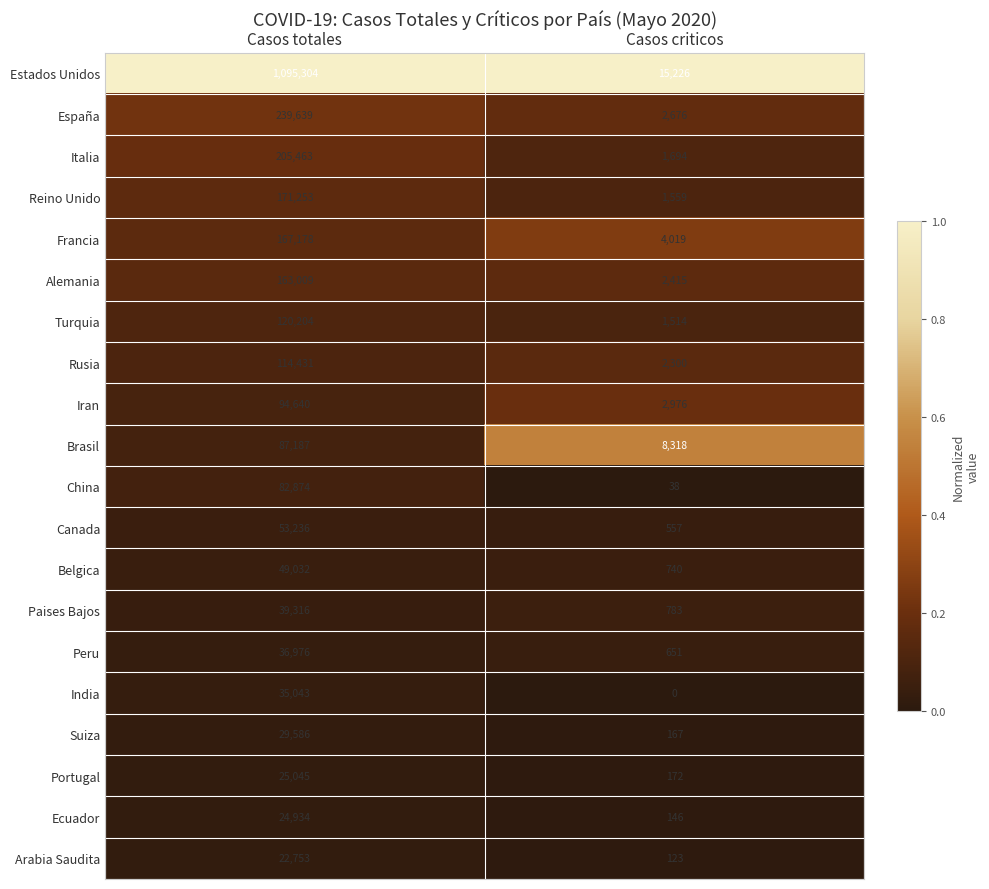

What is the total value across all series at Casos totales?

2857103